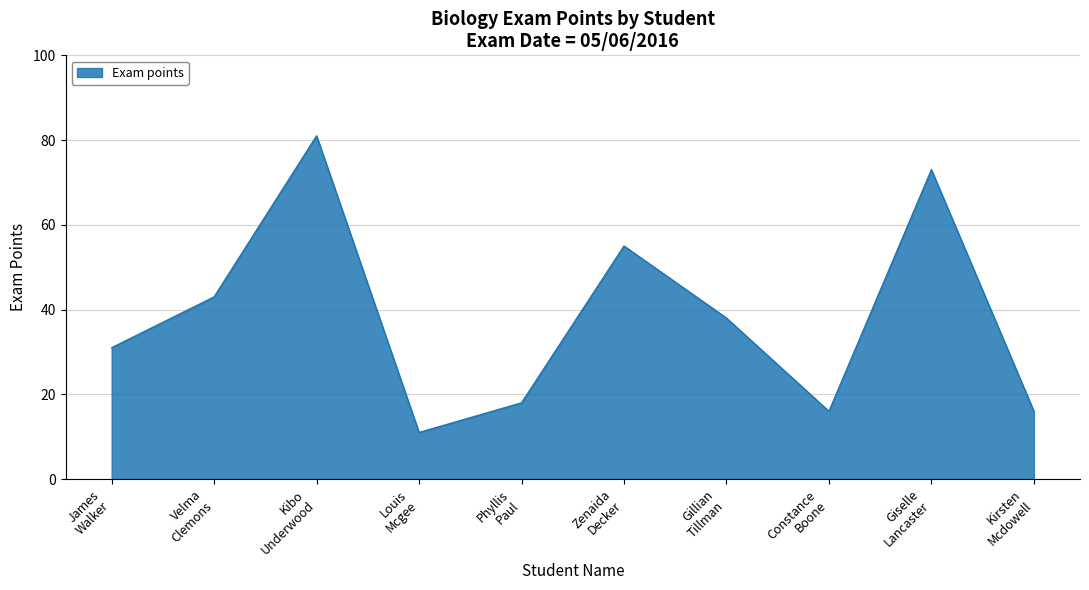

What is the smallest value displayed?

11